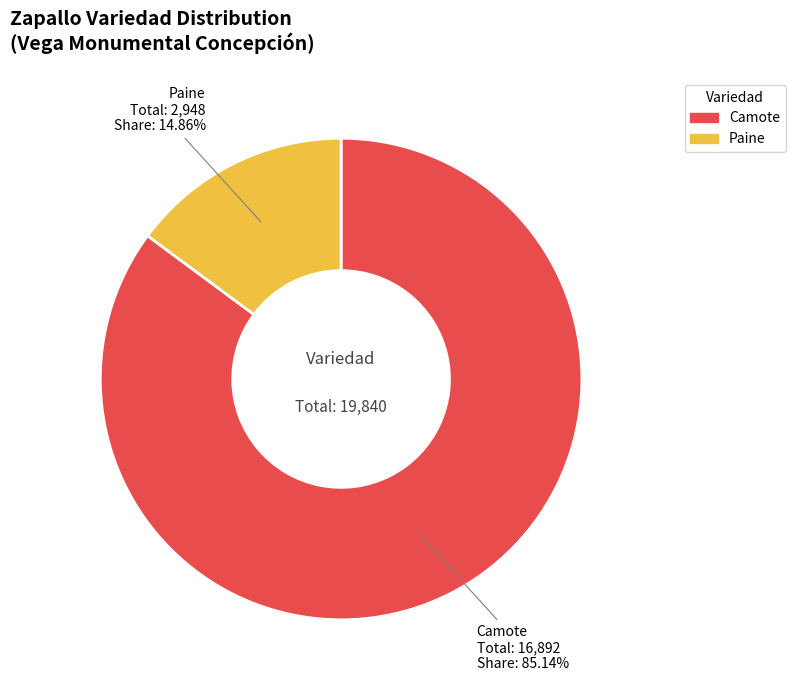

Combined, do Paine and Camote account for over 50%?

Yes